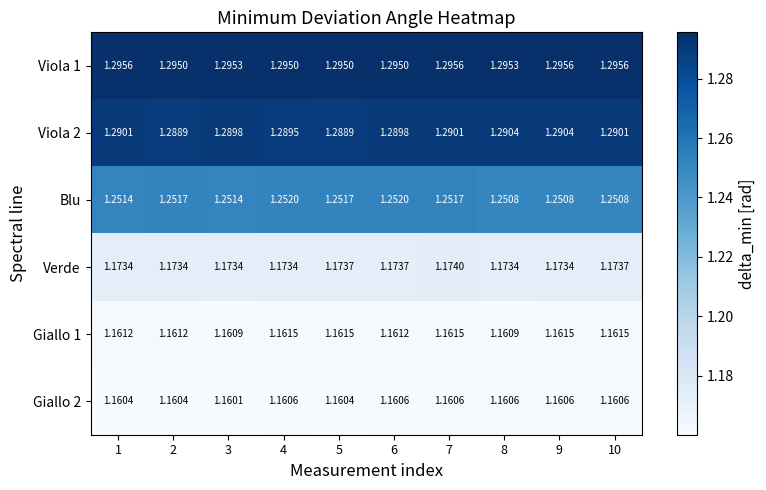

Is the value of Verde at 6 greater than the value of Giallo 2 at 2?

Yes